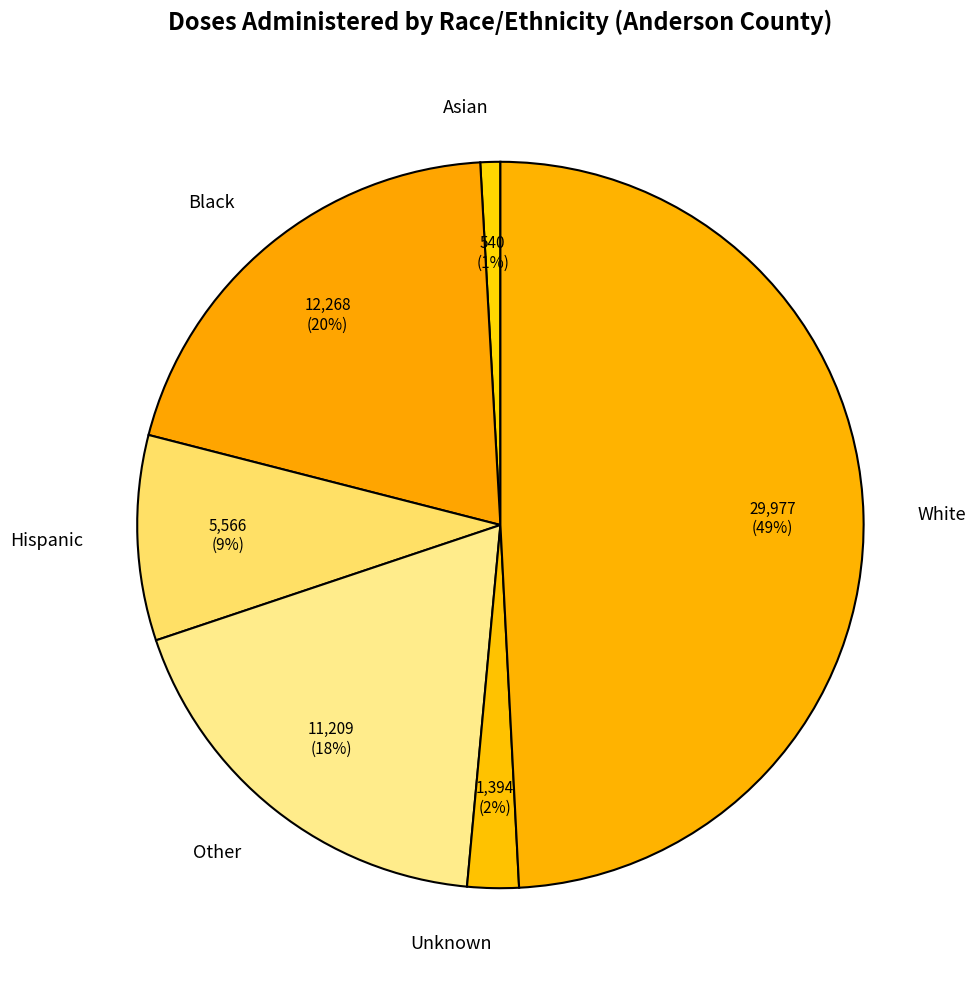

Is there any slice that represents more than half of the pie?

No